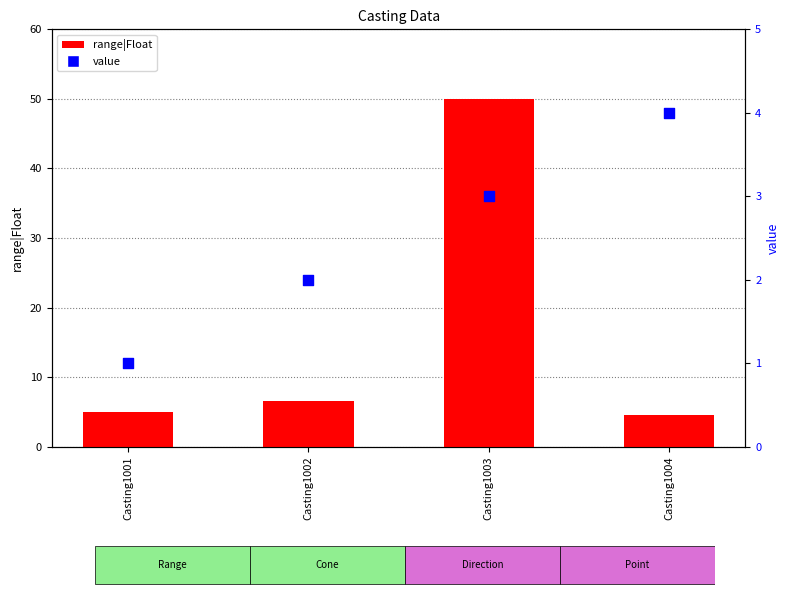

At which category is the sum across all series the highest?

Casting1003